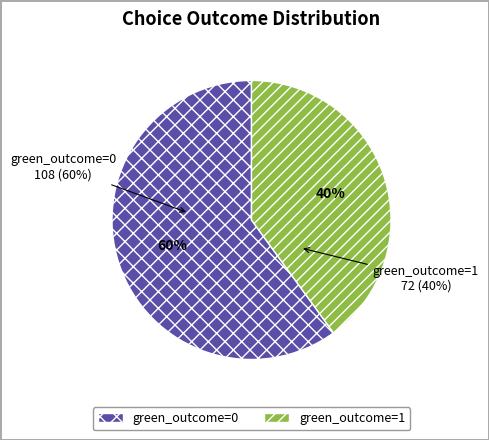

Is there any slice that represents more than half of the pie?

Yes